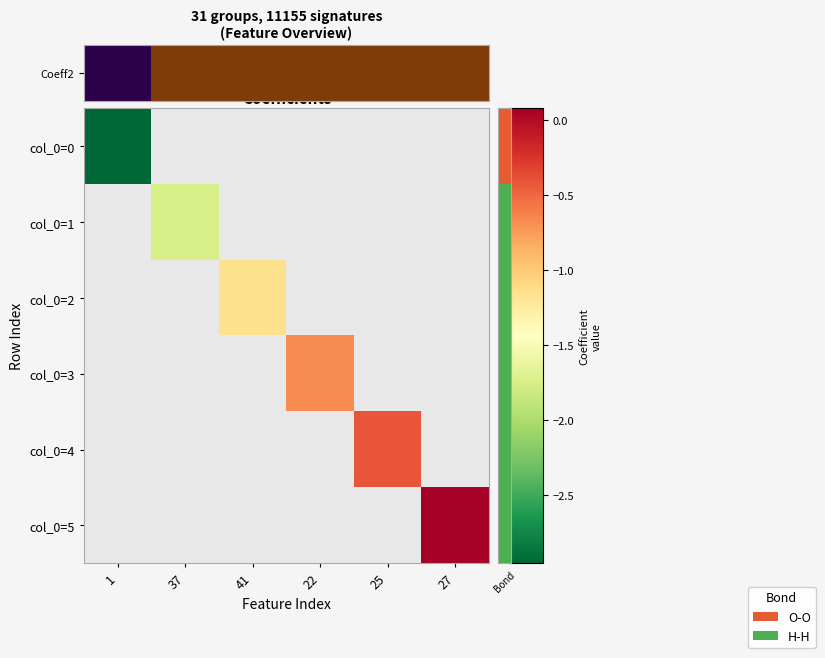

Which category has the highest value in the Coeff2 series?

1